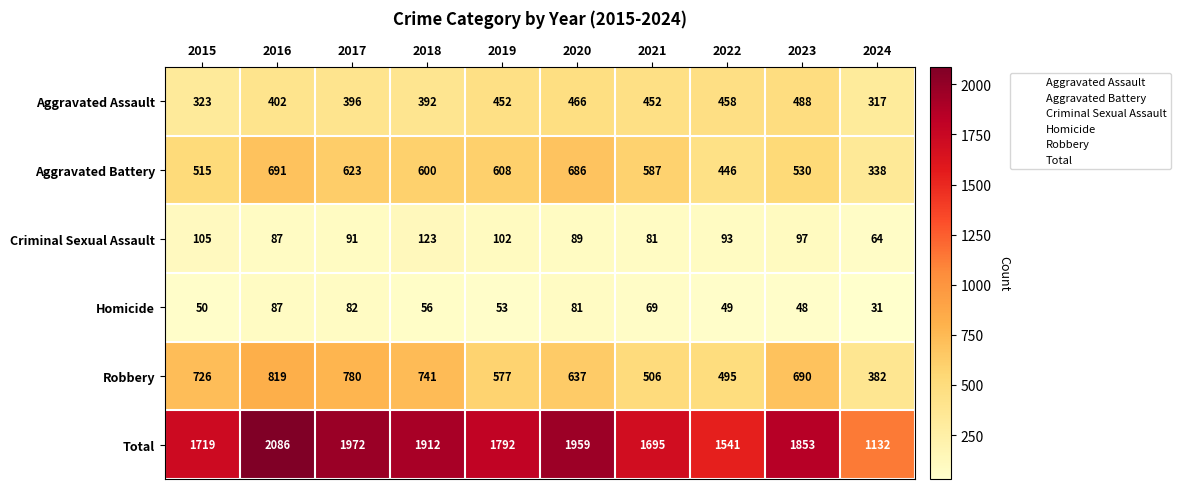

What is the difference between the maximum and minimum values in the Homicide series?

56